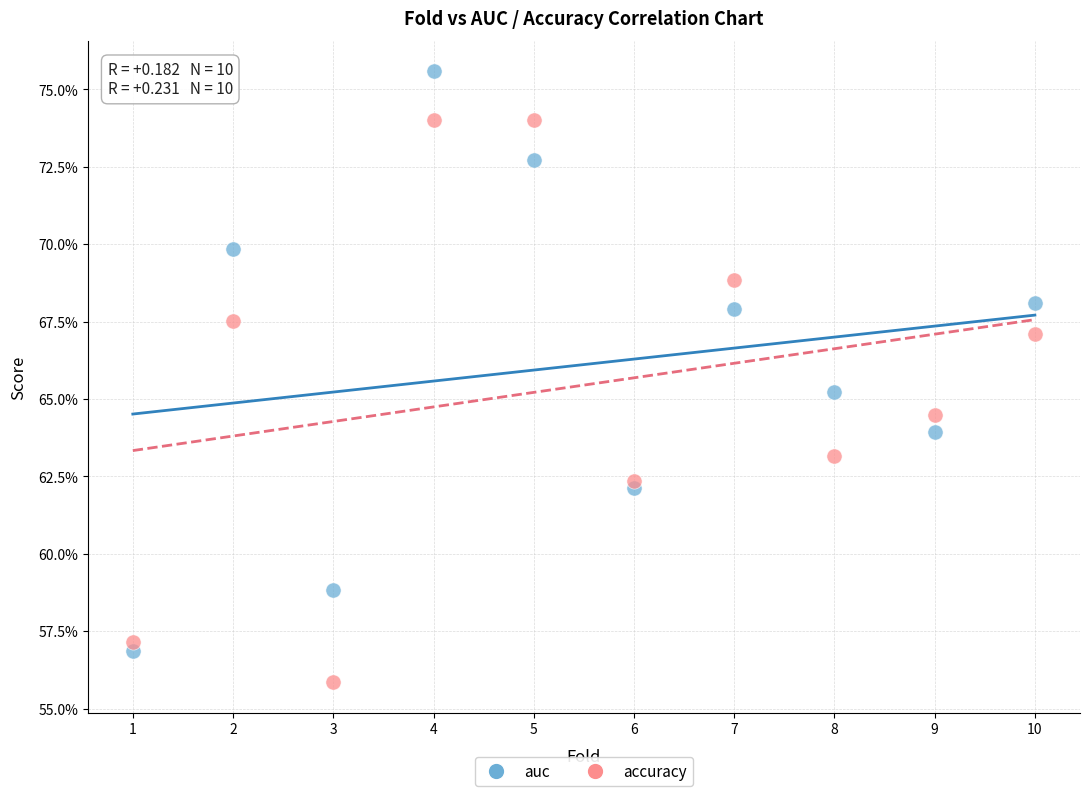

What are all the series names shown in the legend?

auc, accuracy